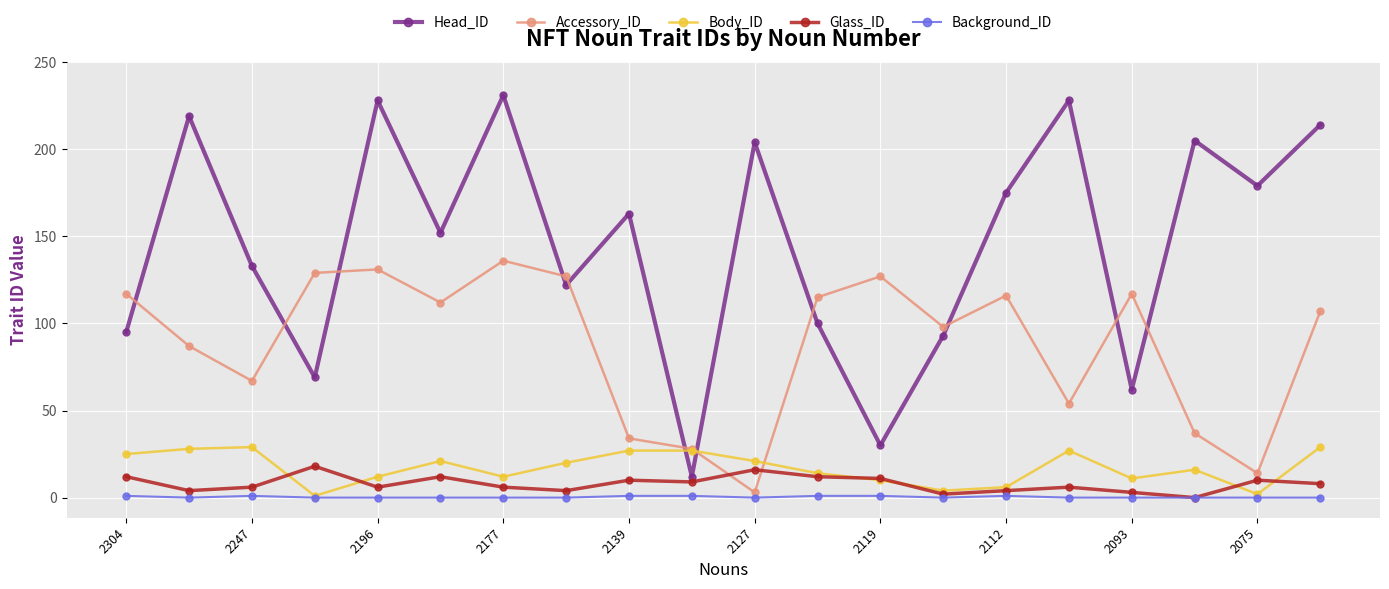

Rank the series by their maximum value, from highest to lowest.

Head_ID, Accessory_ID, Body_ID, Glass_ID, Background_ID